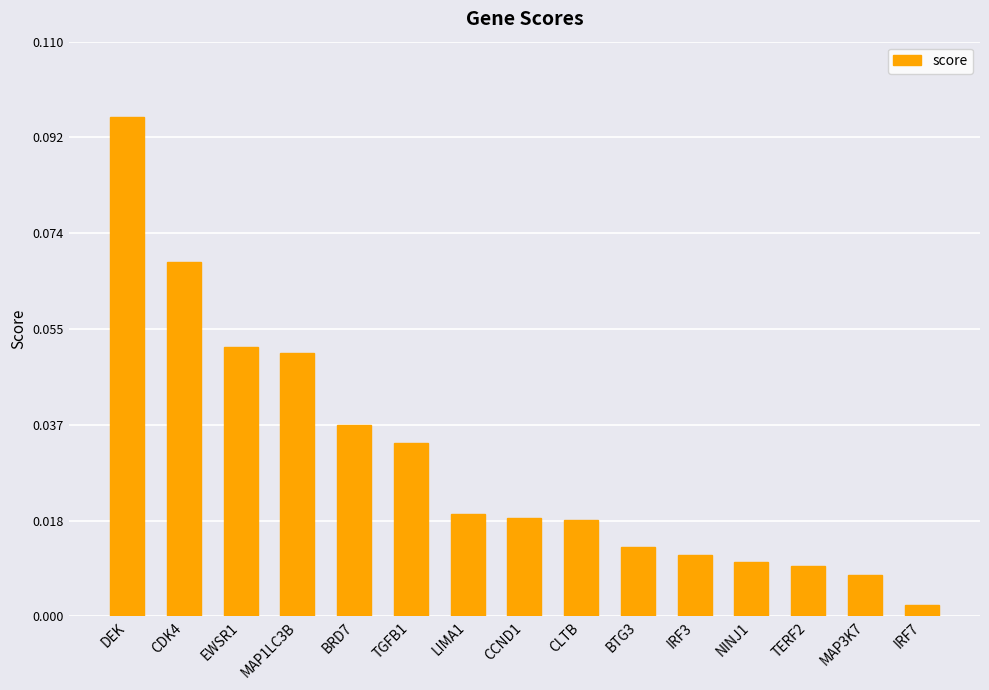

At which label is the value closest to 0?

IRF7